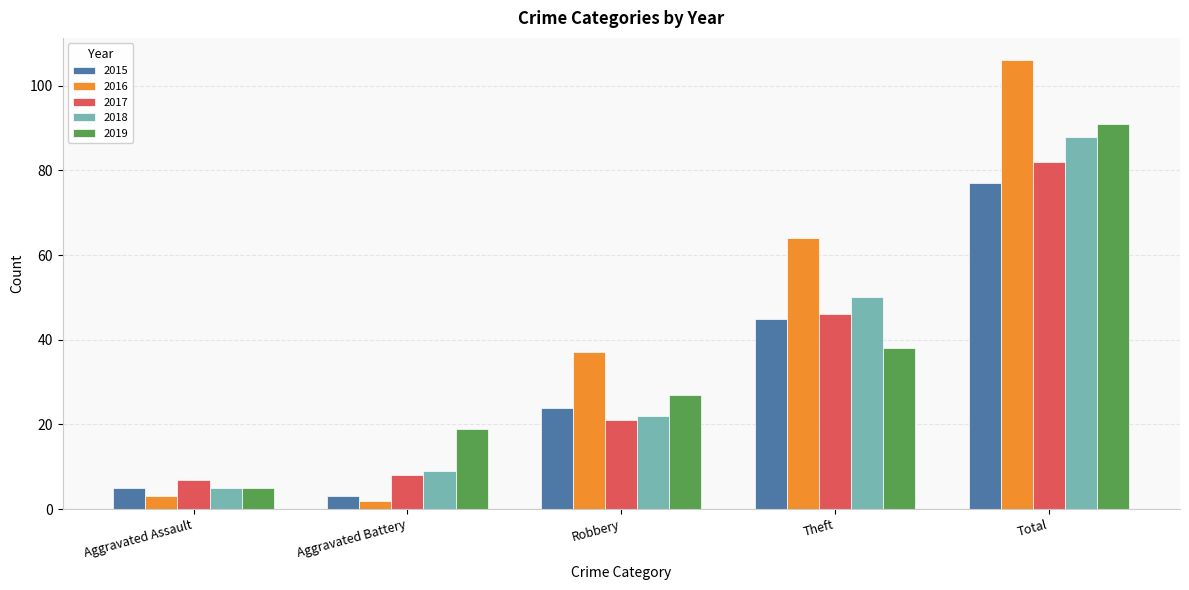

Which series has the largest total across all categories?

2016